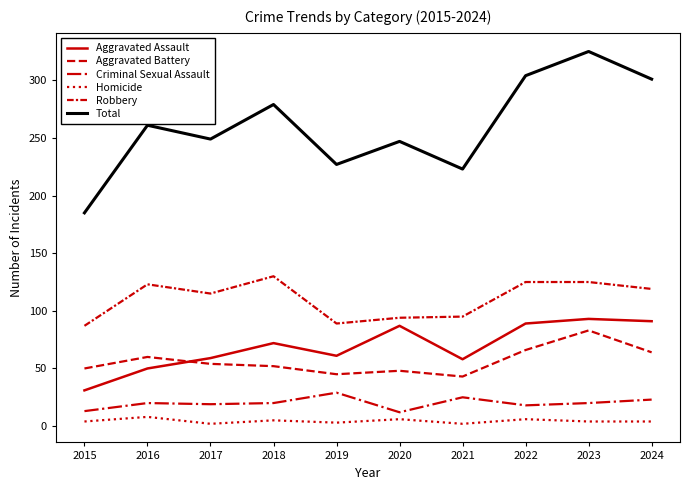

Is the value of Robbery at 2023 greater than the value of Aggravated Battery at 2023?

Yes